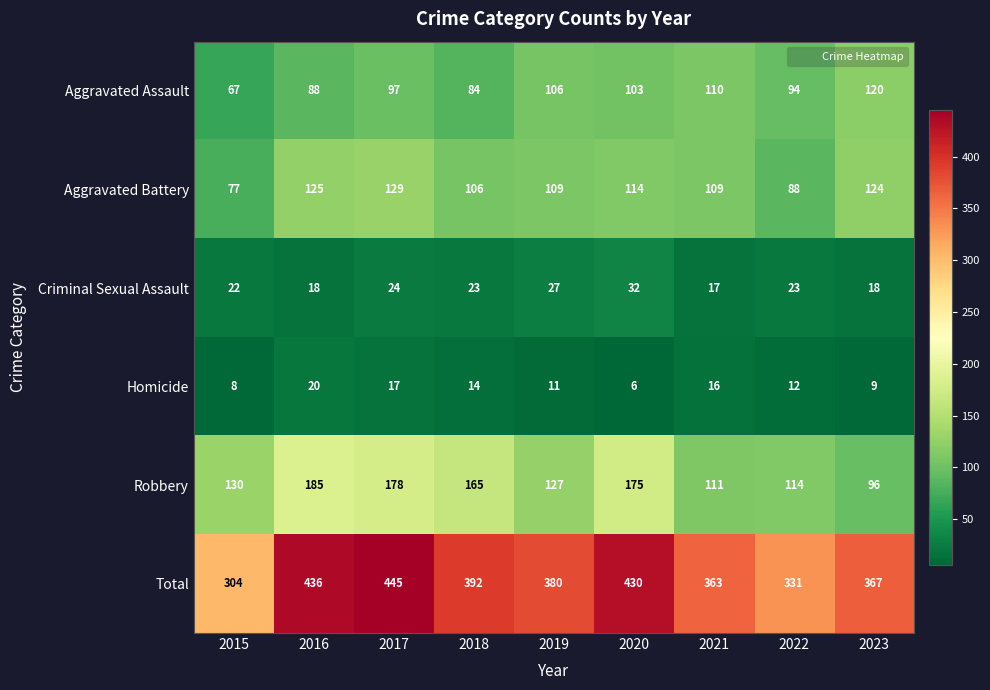

True or false: Criminal Sexual Assault has a value of 28 at 2016.

False